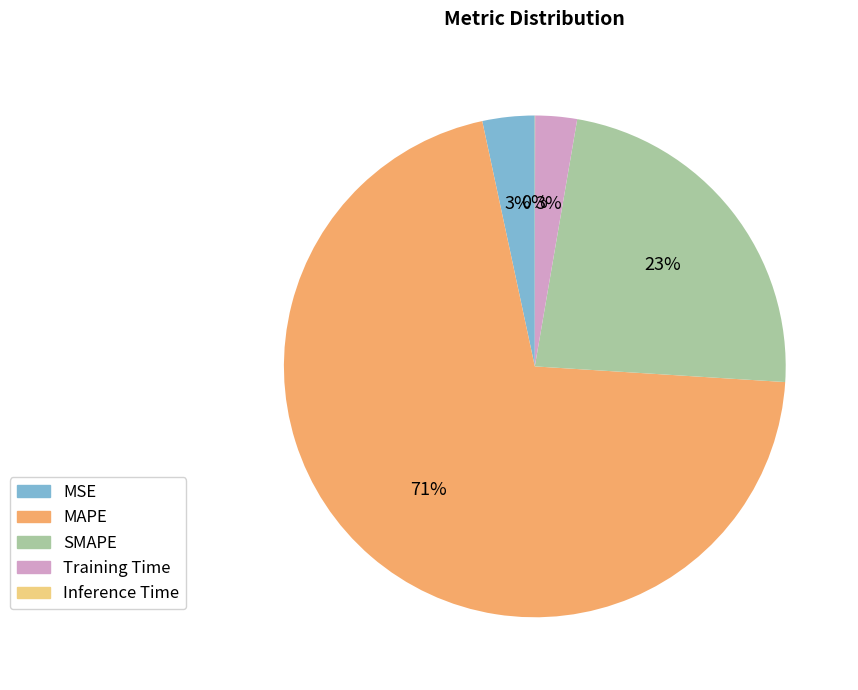

Which category has the biggest portion of the pie?

MAPE